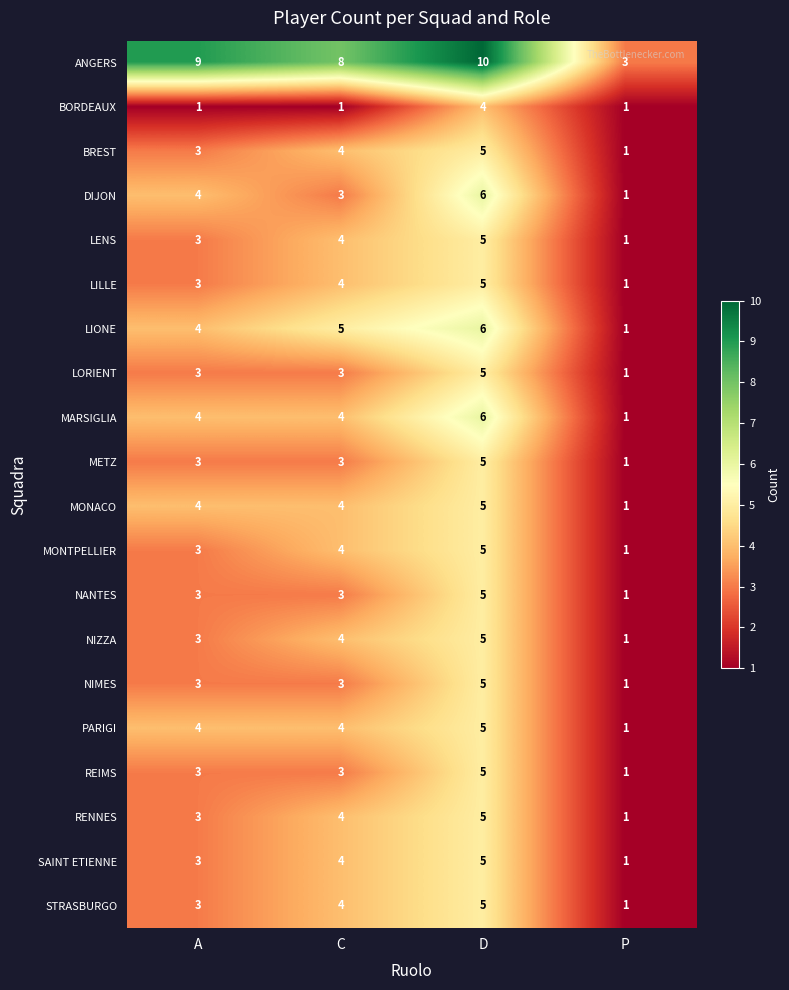

Which series has the largest total across all categories?

ANGERS